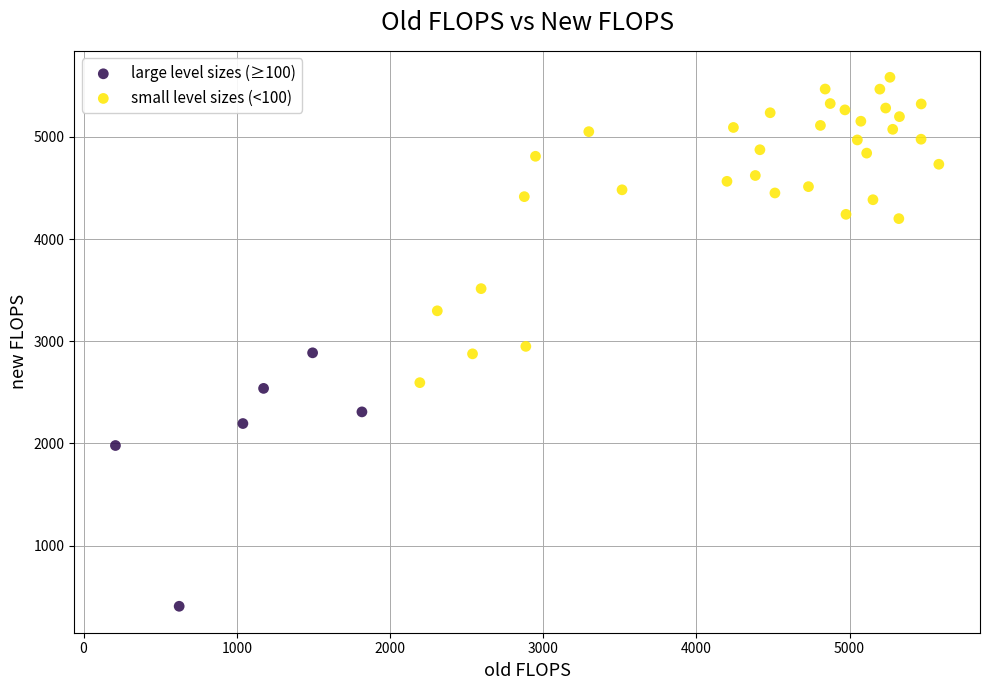

Which series reaches the maximum Y coordinate?

small level sizes (<100)